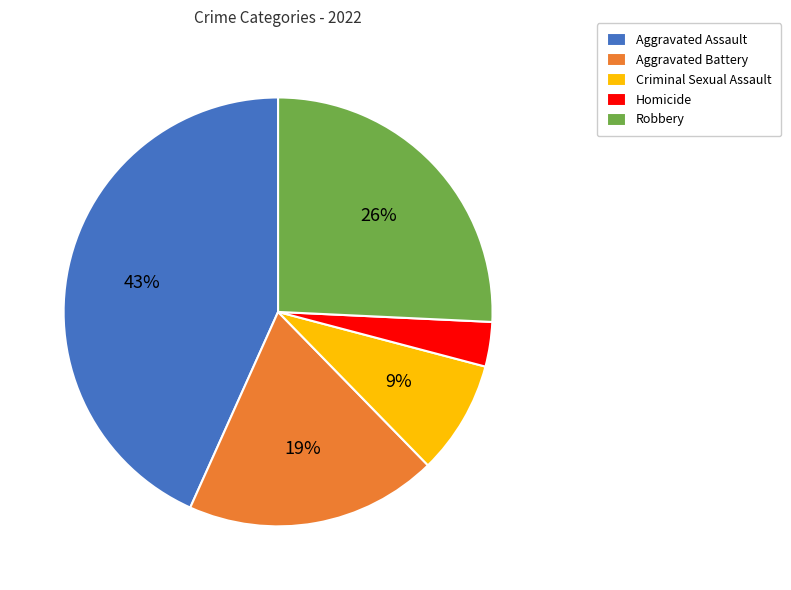

Is the sum of Aggravated Battery and Homicide greater than half?

No